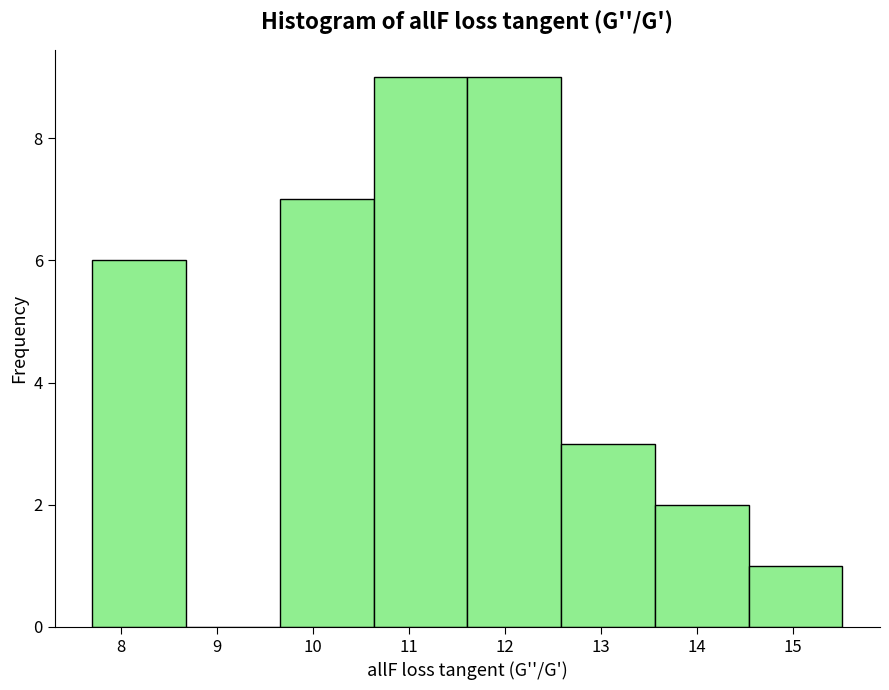

Reading left to right, transcribe this chart: for each bar, give the range it covers on the x-axis and its height. Neither the bar edges nor the heights are printed on the chart, so give them approximately, as read against the axes.

7.7 to 8.7: 6
8.7 to 9.7: 0
9.7 to 10.6: 7
10.6 to 11.6: 9
11.6 to 12.6: 9
12.6 to 13.6: 3
13.6 to 14.5: 2
14.5 to 15.5: 1